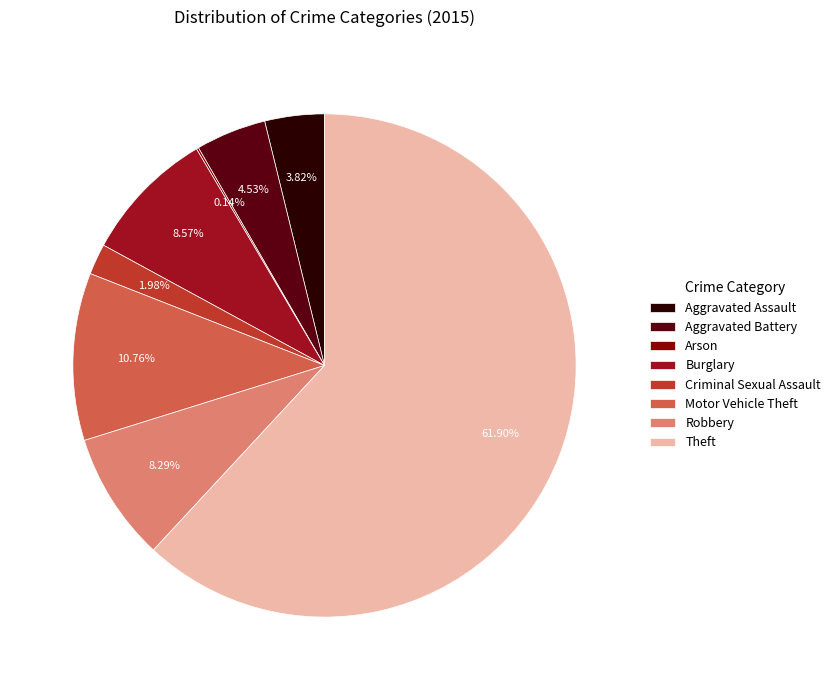

Which has a higher value, Aggravated Assault or Criminal Sexual Assault?

Aggravated Assault